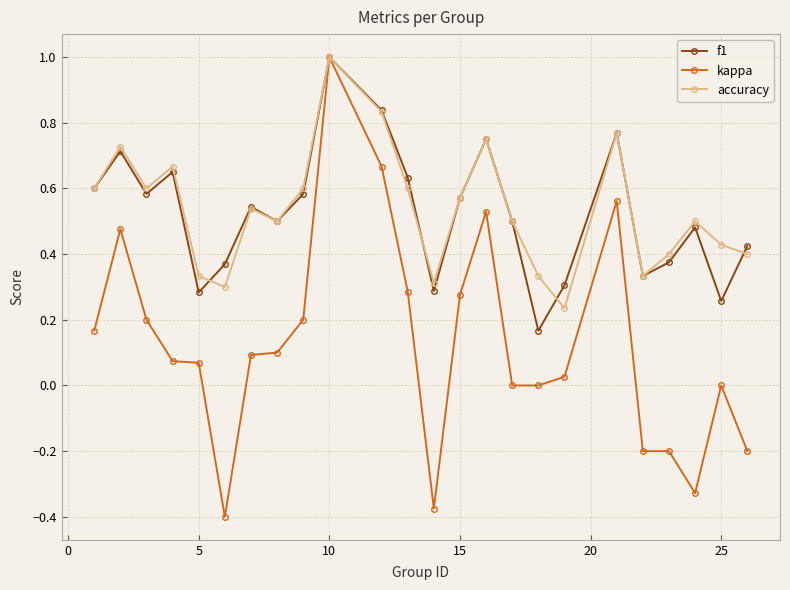

Which series has the largest range (max minus min)?

kappa